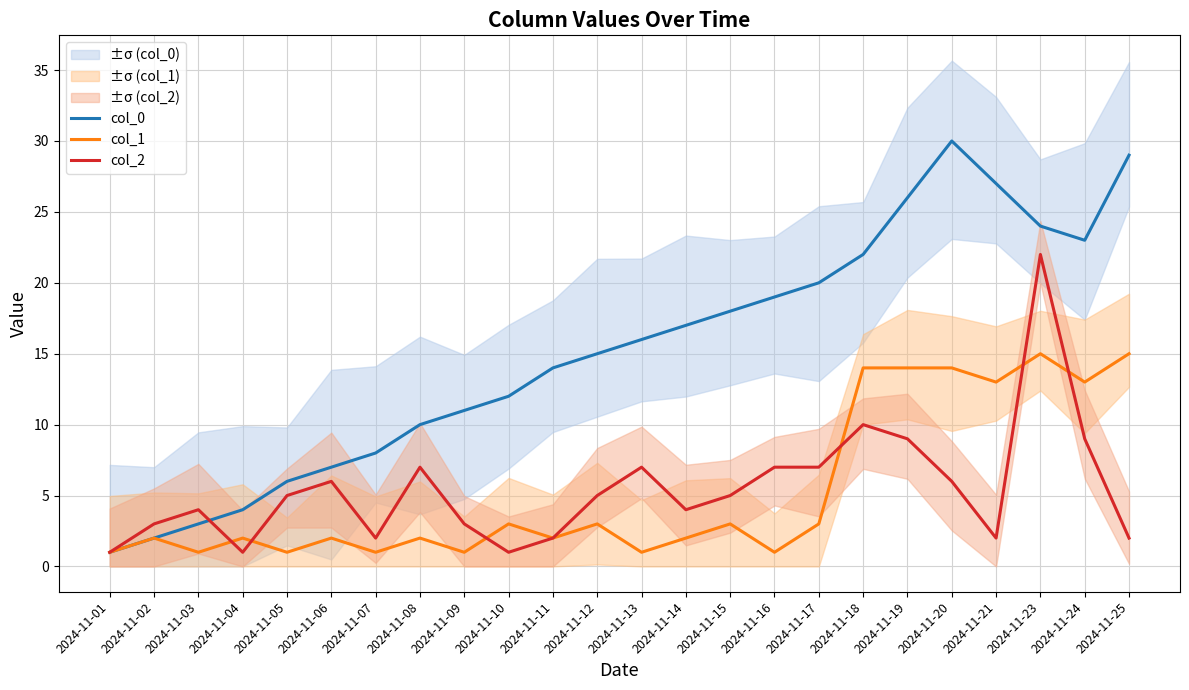

Reading left to right, what are all the values shown in this chart?

col_0: 2024-11-01=1	2024-11-02=2	2024-11-03=3	2024-11-04=4	2024-11-05=6	2024-11-06=7	2024-11-07=8	2024-11-08=10	2024-11-09=11	2024-11-10=12	2024-11-11=14	2024-11-12=15	2024-11-13=16	2024-11-14=17	2024-11-15=18	2024-11-16=19	2024-11-17=20	2024-11-18=22	2024-11-19=26	2024-11-20=30	2024-11-21=27	2024-11-23=24	2024-11-24=23	2024-11-25=29
col_1: 2024-11-01=1	2024-11-02=2	2024-11-03=1	2024-11-04=2	2024-11-05=1	2024-11-06=2	2024-11-07=1	2024-11-08=2	2024-11-09=1	2024-11-10=3	2024-11-11=2	2024-11-12=3	2024-11-13=1	2024-11-14=2	2024-11-15=3	2024-11-16=1	2024-11-17=3	2024-11-18=14	2024-11-19=14	2024-11-20=14	2024-11-21=13	2024-11-23=15	2024-11-24=13	2024-11-25=15
col_2: 2024-11-01=1	2024-11-02=3	2024-11-03=4	2024-11-04=1	2024-11-05=5	2024-11-06=6	2024-11-07=2	2024-11-08=7	2024-11-09=3	2024-11-10=1	2024-11-11=2	2024-11-12=5	2024-11-13=7	2024-11-14=4	2024-11-15=5	2024-11-16=7	2024-11-17=7	2024-11-18=10	2024-11-19=9	2024-11-20=6	2024-11-21=2	2024-11-23=22	2024-11-24=9	2024-11-25=2